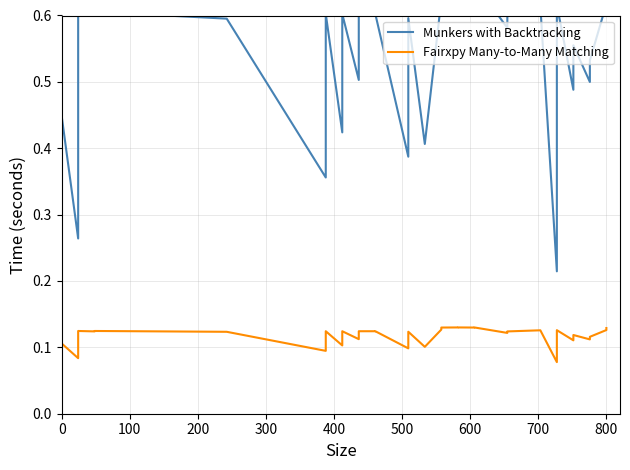

Reading left to right, extract all data points from this chart.

Munkers with Backtracking: 0.1	0.4	0.3	0.6	0.6	0.6	0.6	0.4	0.6	0.4	0.6	0.5	0.6	0.6	0.6	0.4	0.6	0.4	0.4	0.6	0.6	0.6	0.7	0.6	0.7	0.6	0.6	0.6	0.6	0.2	0.6	0.5	0.6	0.5	0.5	0.6	0.6
Fairxpy Many-to-Many Matching: 0.1	0.1	0.1	0.1	0.1	0.1	0.1	0.1	0.1	0.1	0.1	0.1	0.1	0.1	0.1	0.1	0.1	0.1	0.1	0.1	0.1	0.1	0.1	0.1	0.1	0.1	0.1	0.1	0.1	0.1	0.1	0.1	0.1	0.1	0.1	0.1	0.1